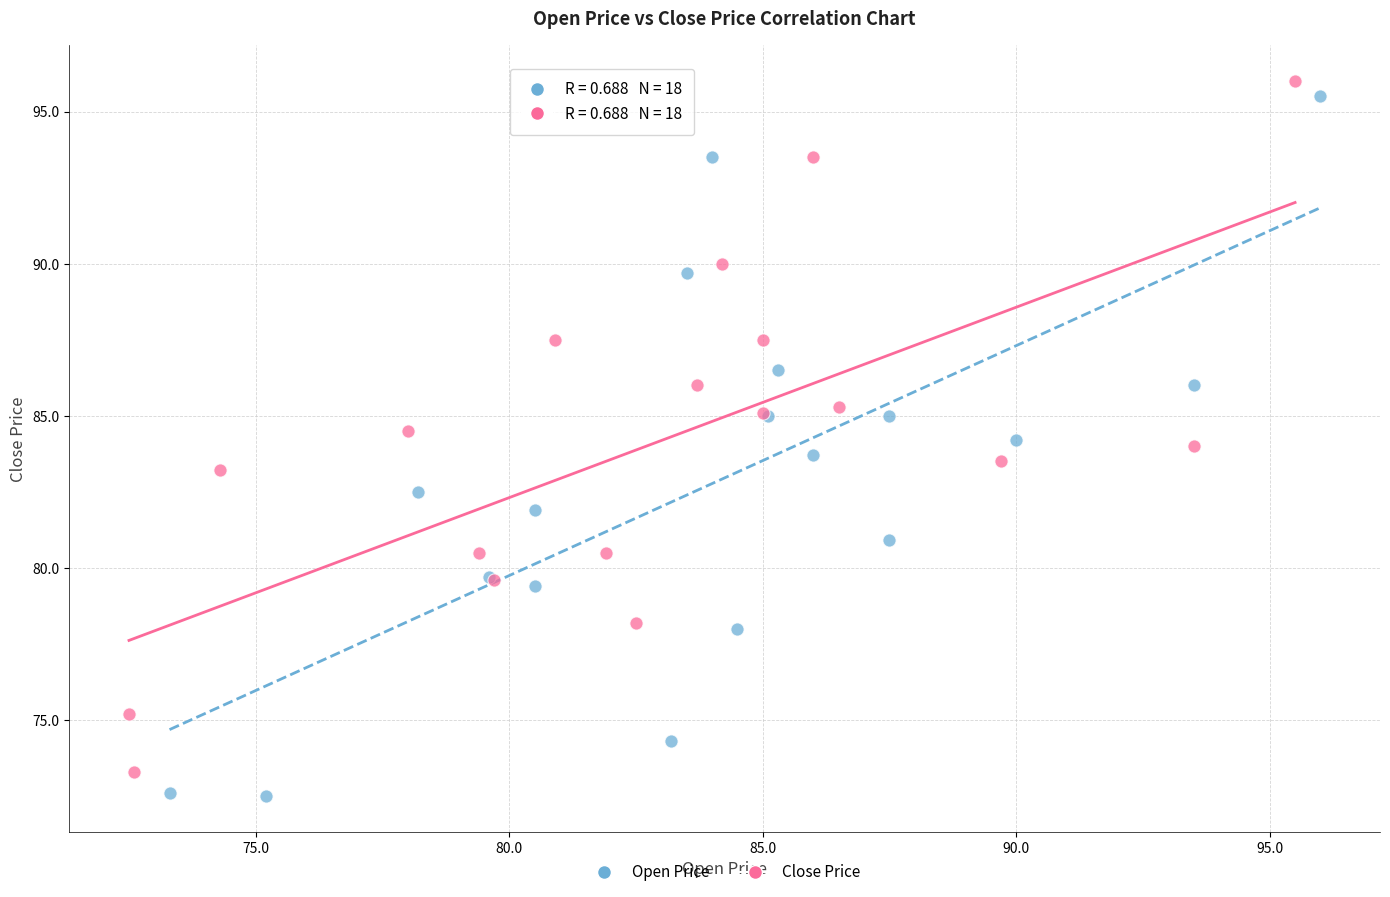

Which series has the widest spread of Y values?

Open Price